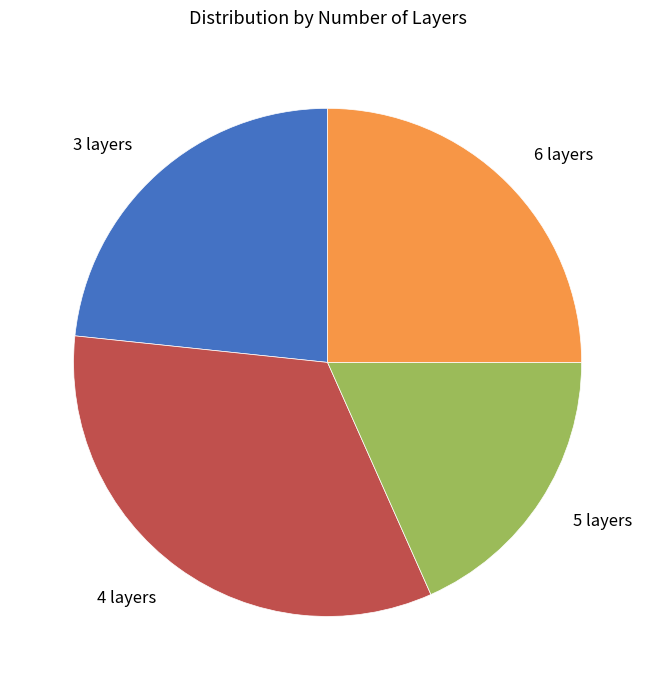

Approximately how many times larger is the value at 3 layers compared to 6 layers?

0.9